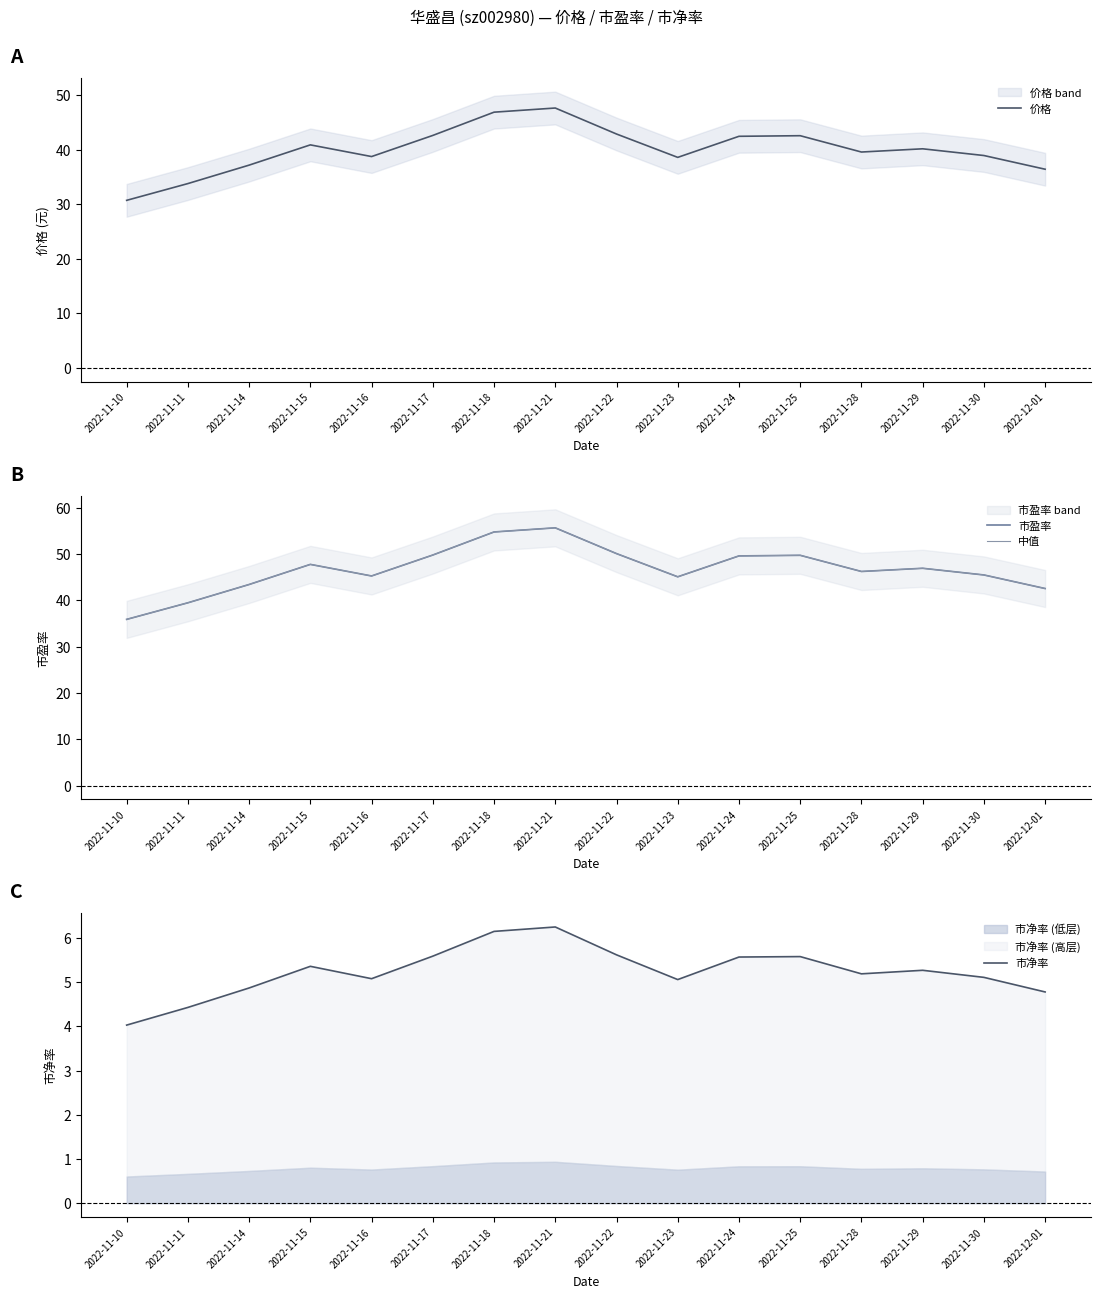

At which category does 中值 reach its first local valley?

2022-11-16